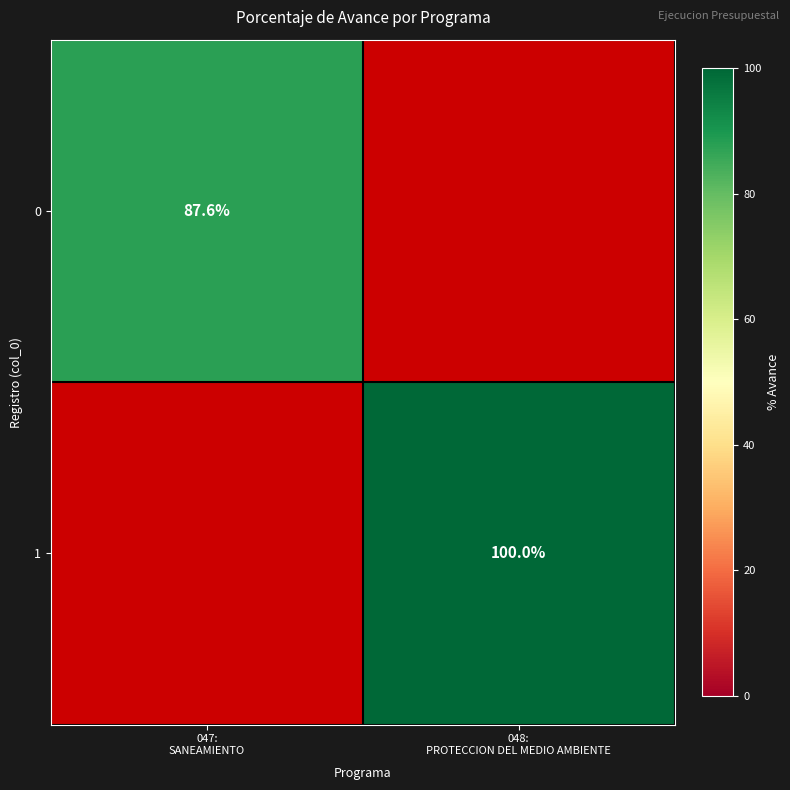

Is it true that 1 equals 0.0 at 047: SANEAMIENTO?

True